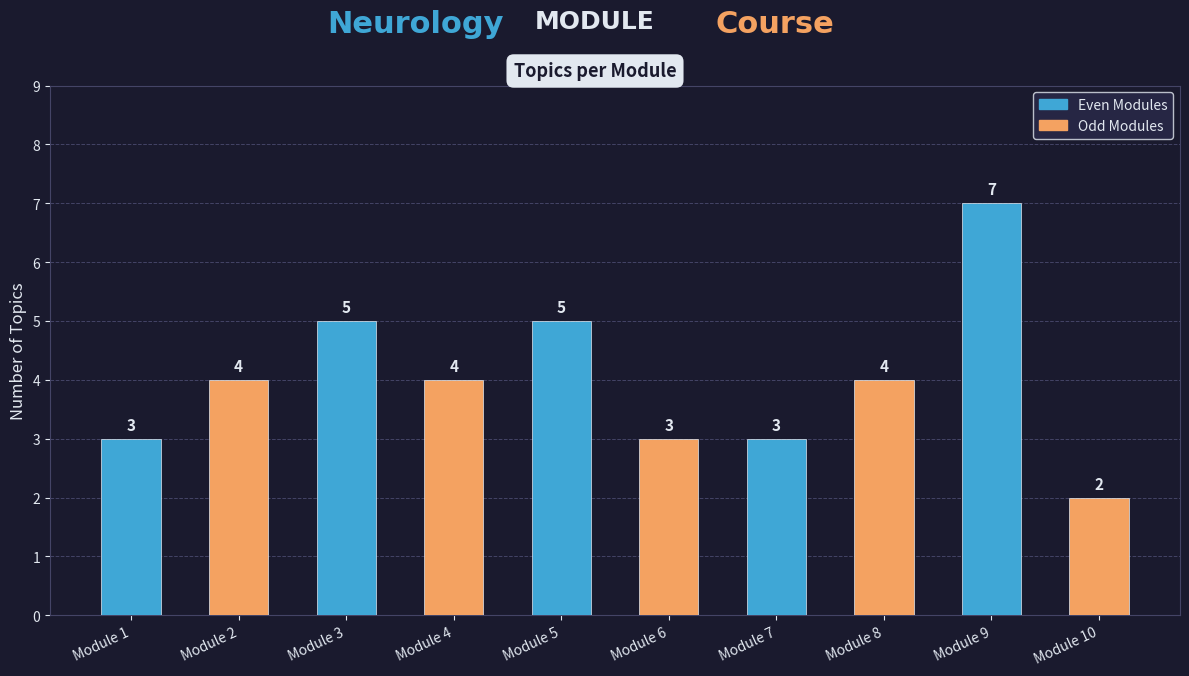

What is the difference between the second highest and minimum values?

3